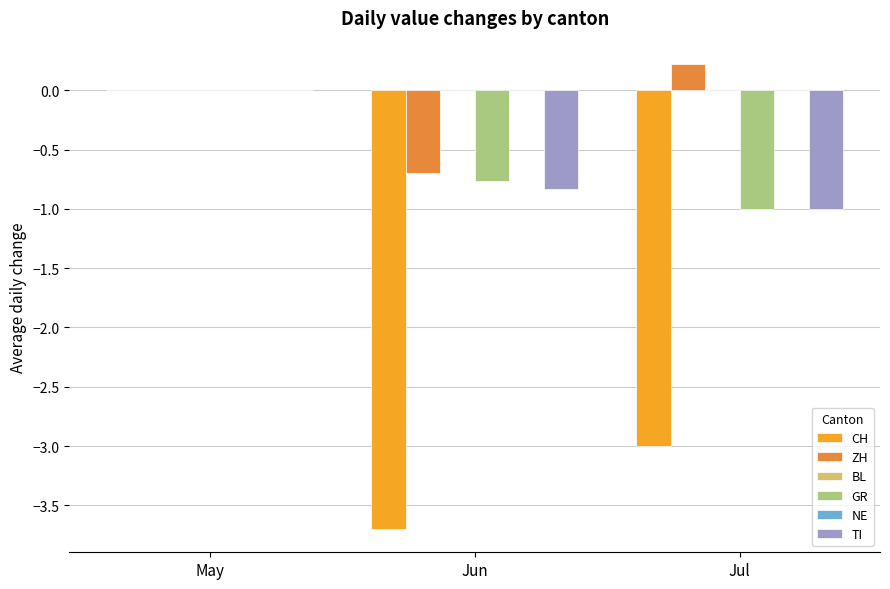

What is the value of the CH bar at the 3rd from the left?

-3.0